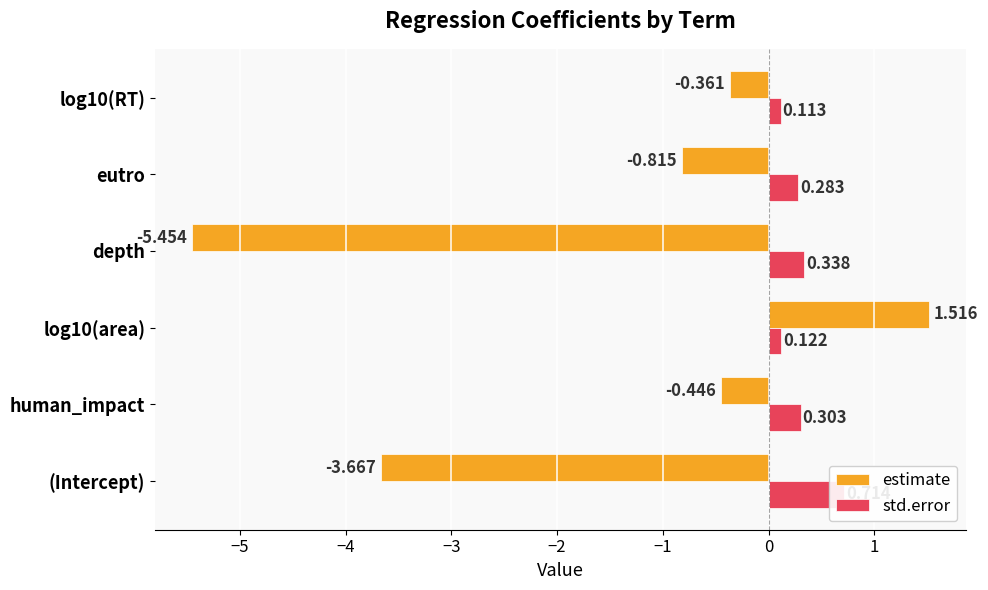

What is the highest value of the std.error series?

0.7